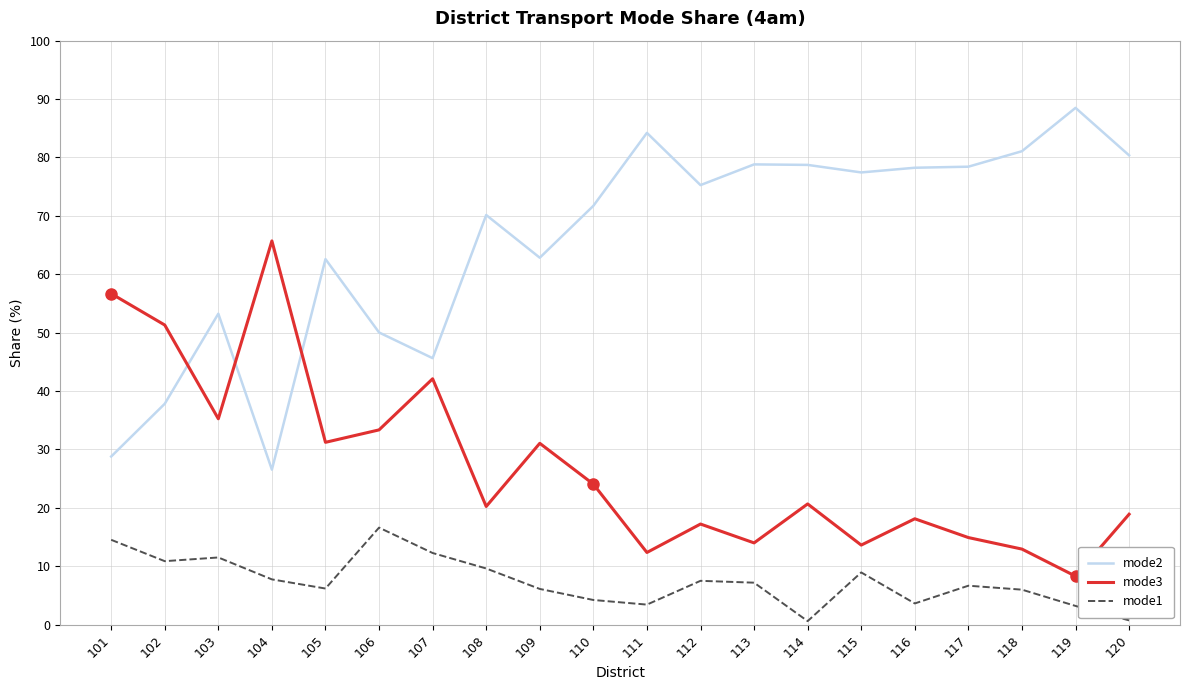

Rank the series by their average value, from highest to lowest.

mode2, mode3, mode1